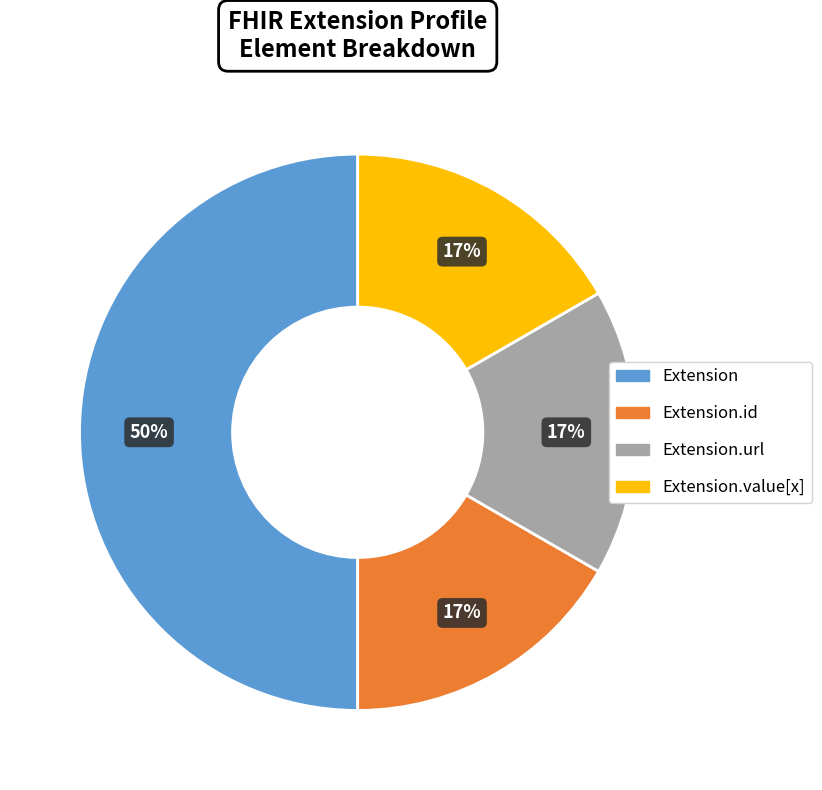

To the nearest percent, what is the average slice percentage?

25%